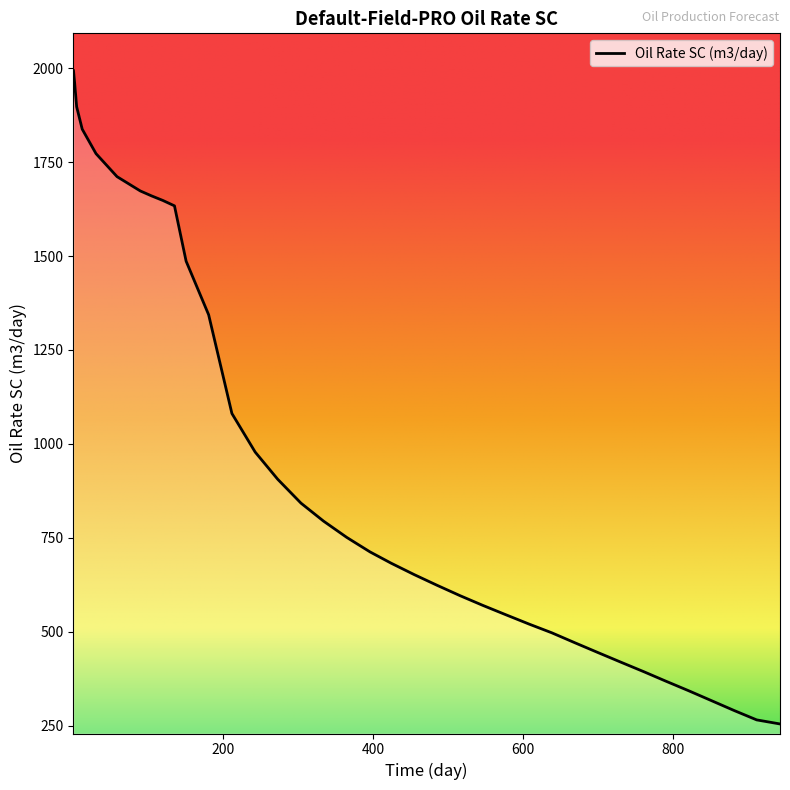

What is the difference between the second highest and minimum values?

1715.3